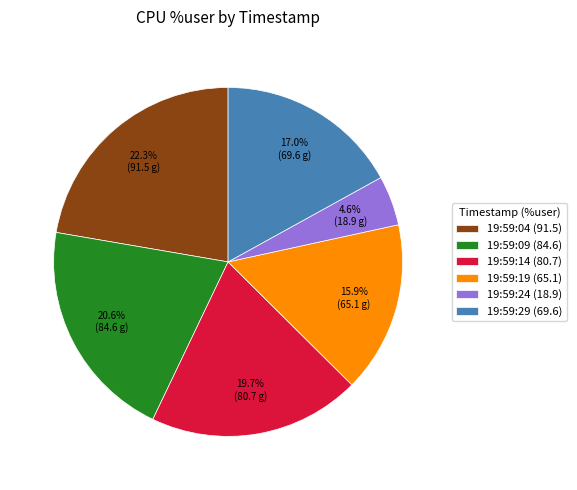

Is there a majority slice in this chart?

No